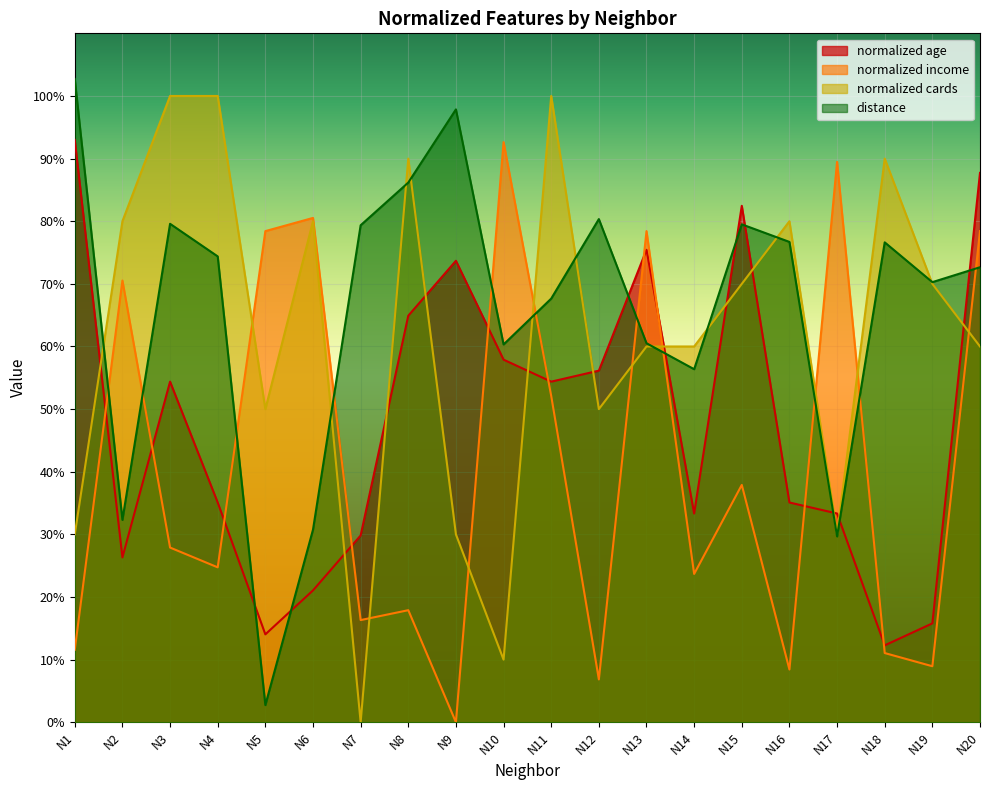

Rank the categories by distance value from lowest to highest.

N5, N17, N6, N2, N14, N10, N13, N11, N19, N20, N4, N18, N16, N7, N15, N3, N12, N8, N9, N1